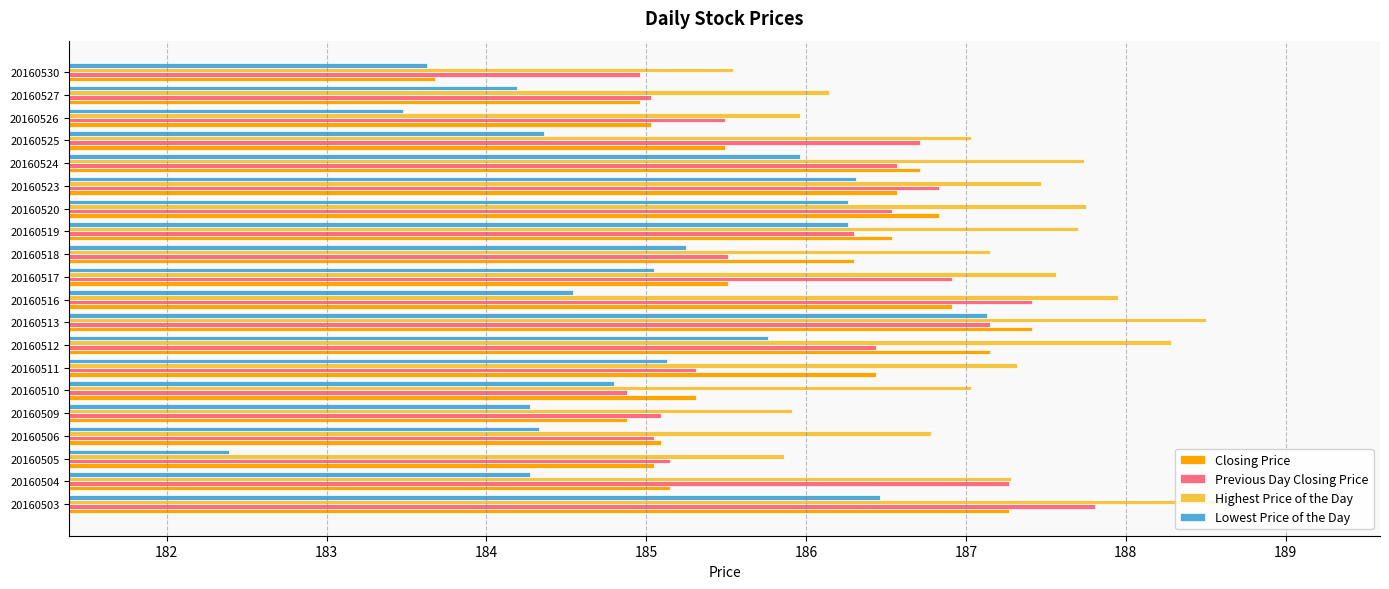

True or false: Previous Day Closing Price has a value of 187.4 at 20160516.

True